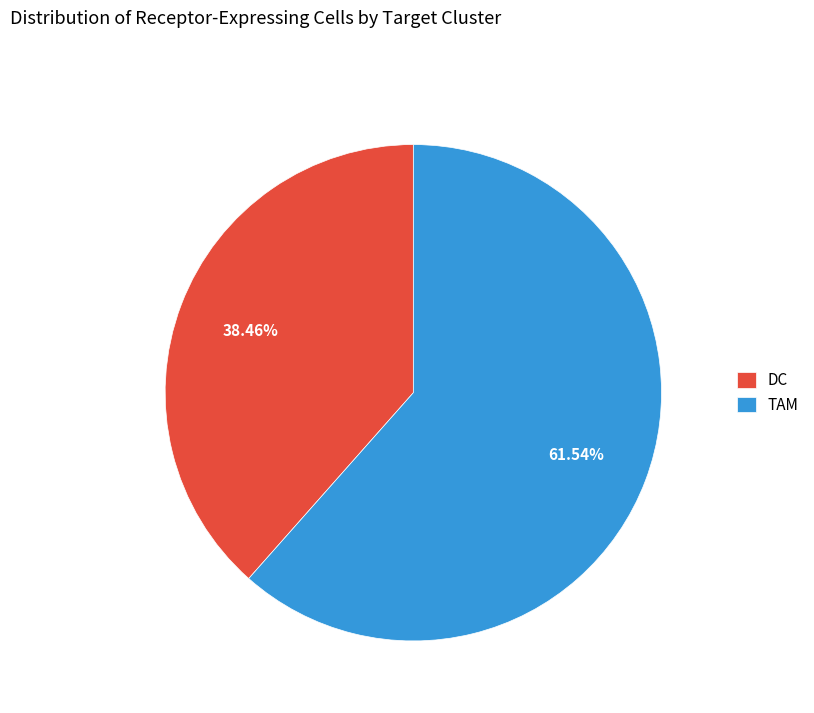

True or false: DC accounts for 38% of the total.

True